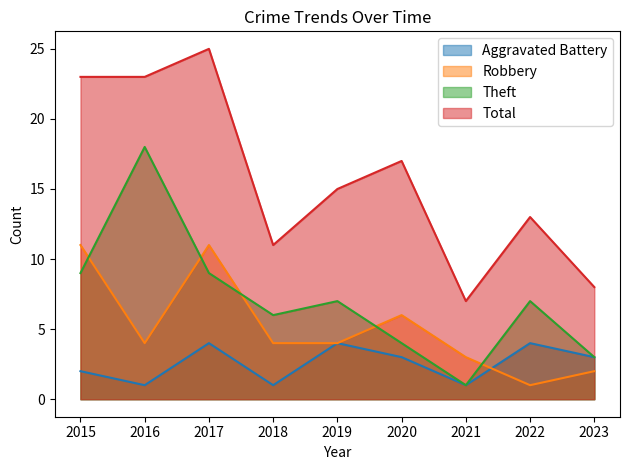

How many distinct data groups are displayed?

4